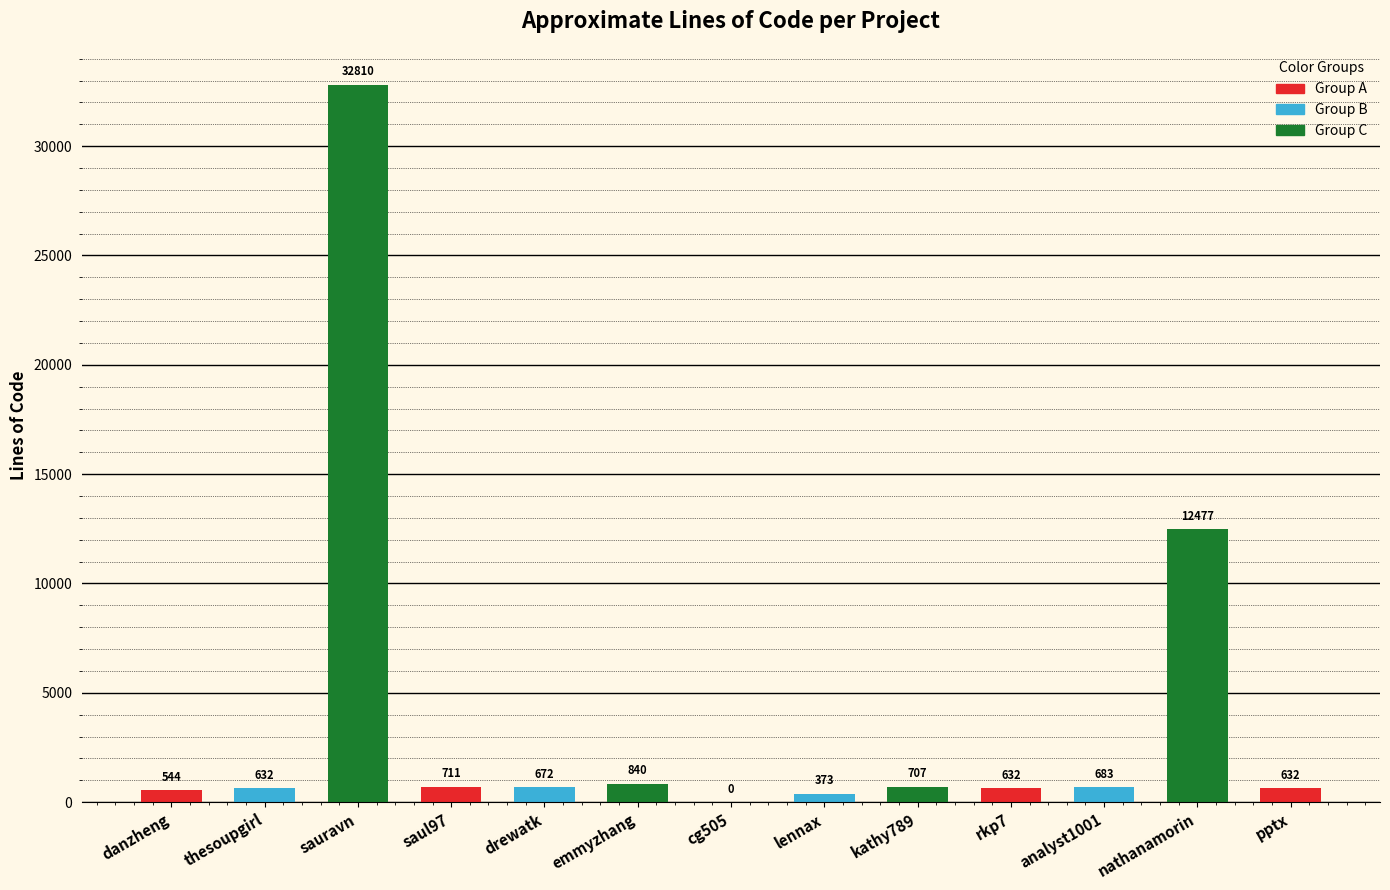

Are the bars grouped side by side (vs. stacked)?

No